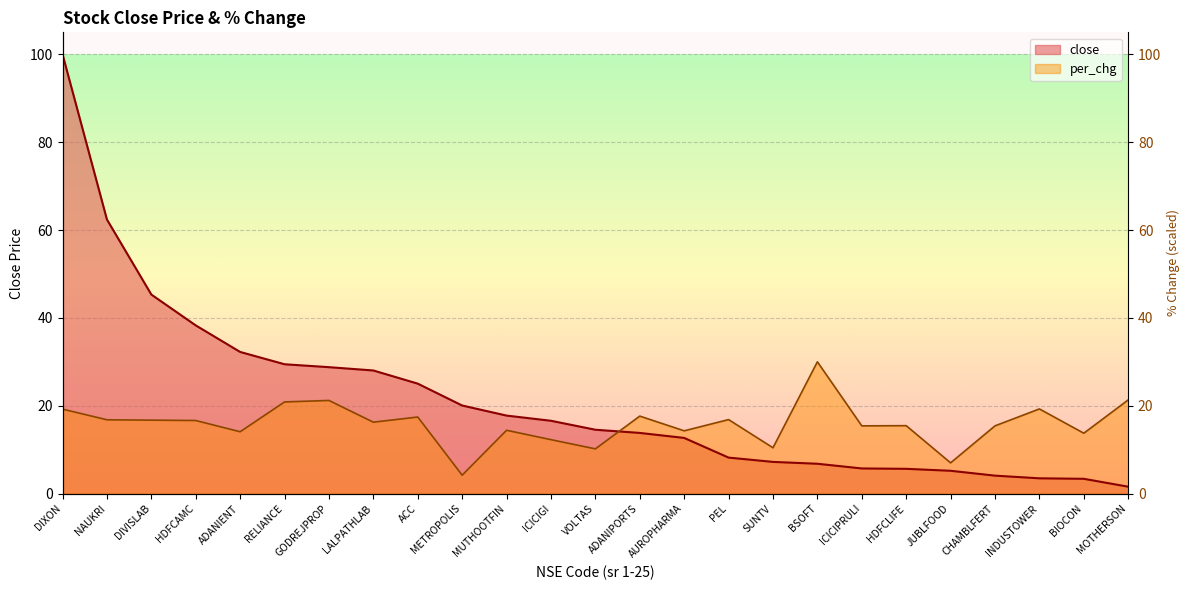

What is the lowest value of the per_chg series?

4.2